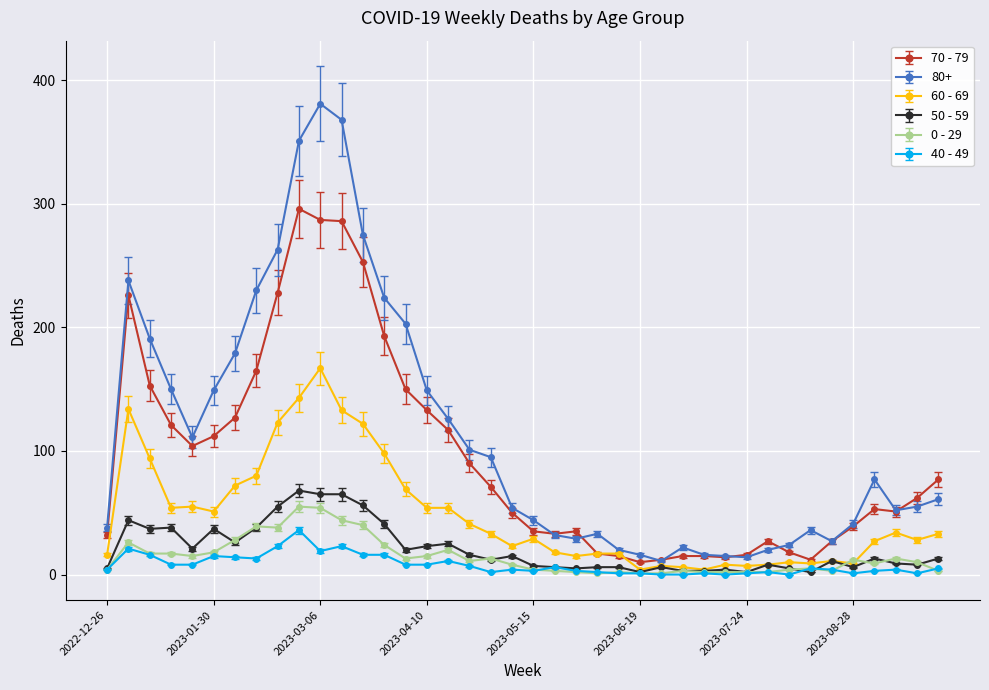

Which series has the widest spread of values?

80+